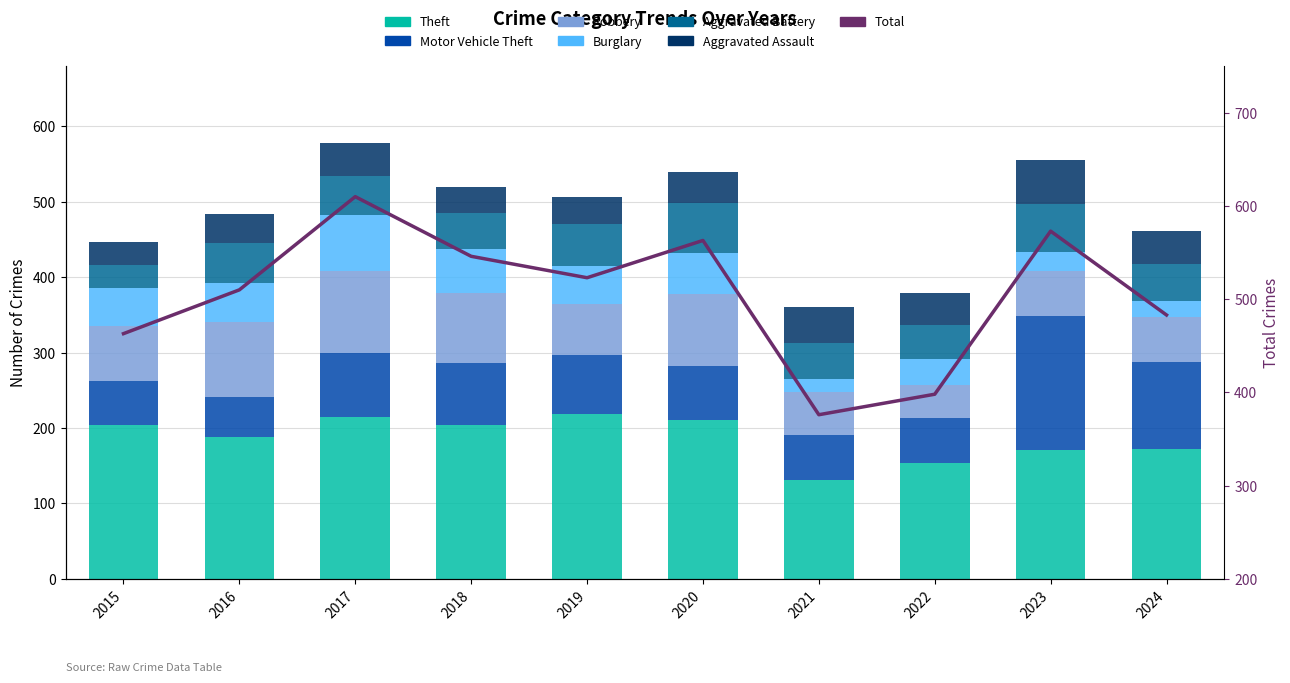

Which category has the highest value across all series?

2019